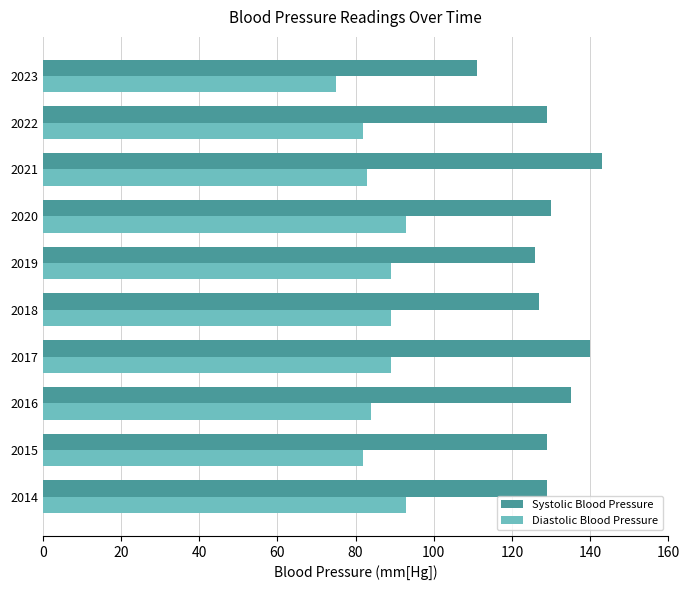

List the series in order of their peak value, lowest first.

Diastolic Blood Pressure, Systolic Blood Pressure